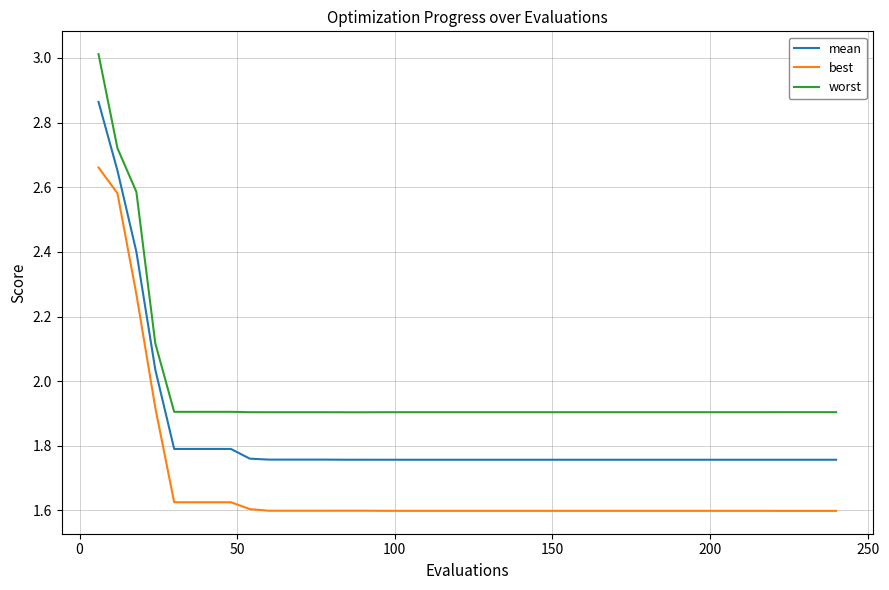

True or false: mean and best cross at least once.

False